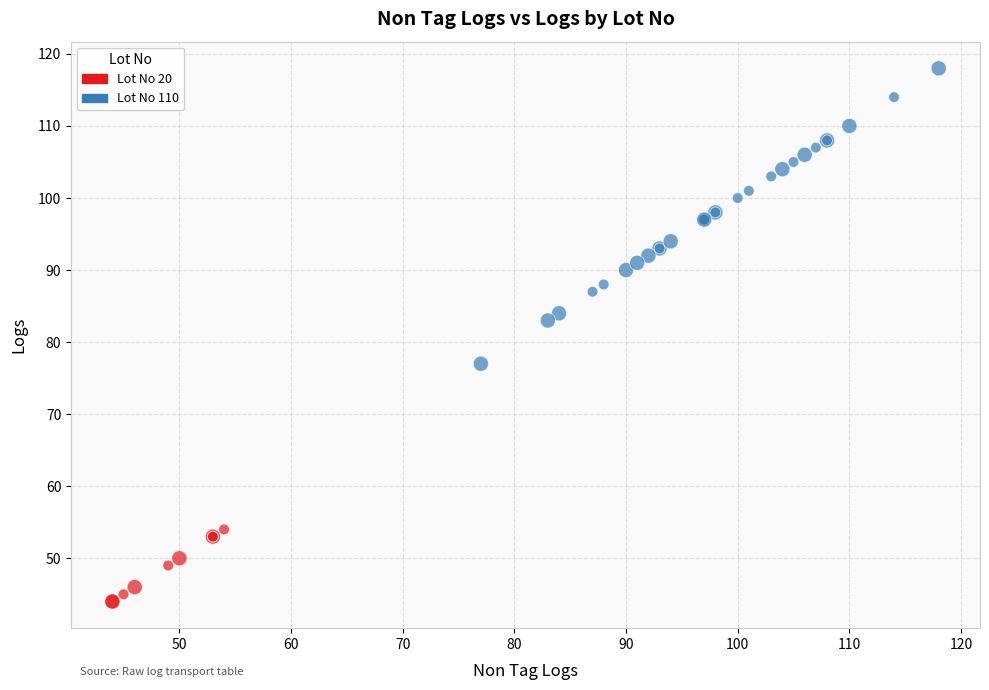

Which series contains the lowest Y value?

Lot No 20